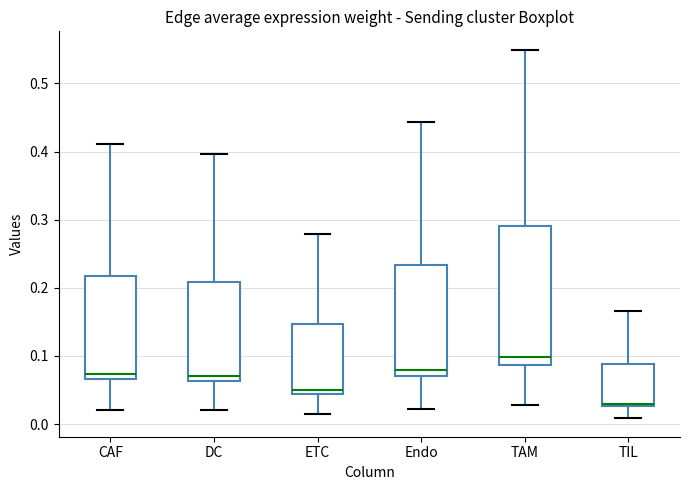

Reading left to right, transcribe this box plot: for each box, give where its median line is, the range the box spans, and where its two whiskers end, as read against the y-axis. The values are not printed on the chart, so give them approximately, as read against the axis.

CAF: median 0.07 (just above the box's lower edge), box 0.07 to 0.22, whiskers 0.02 to 0.41
DC: median 0.07, box 0.06 to 0.21, whiskers 0.02 to 0.40
ETC: median 0.05, box 0.04 to 0.15, whiskers 0.01 to 0.28
Endo: median 0.08, box 0.07 to 0.23, whiskers 0.02 to 0.44
TAM: median 0.10, box 0.09 to 0.29, whiskers 0.03 to 0.55
TIL: median 0.03 (just above the box's lower edge), box 0.03 to 0.09, whiskers 0.01 to 0.17